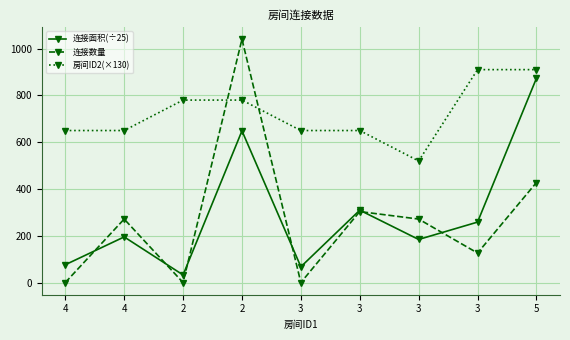

Is the value of 连接数量 at 5 greater than the value of 房间ID2(×130) at 3?

No